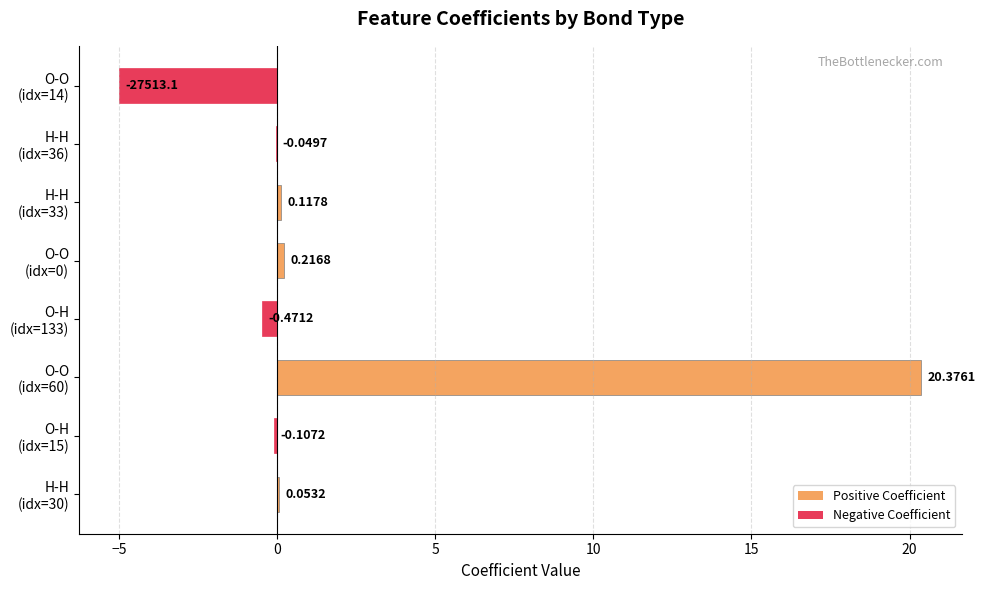

What is the sum of all values?

15.1